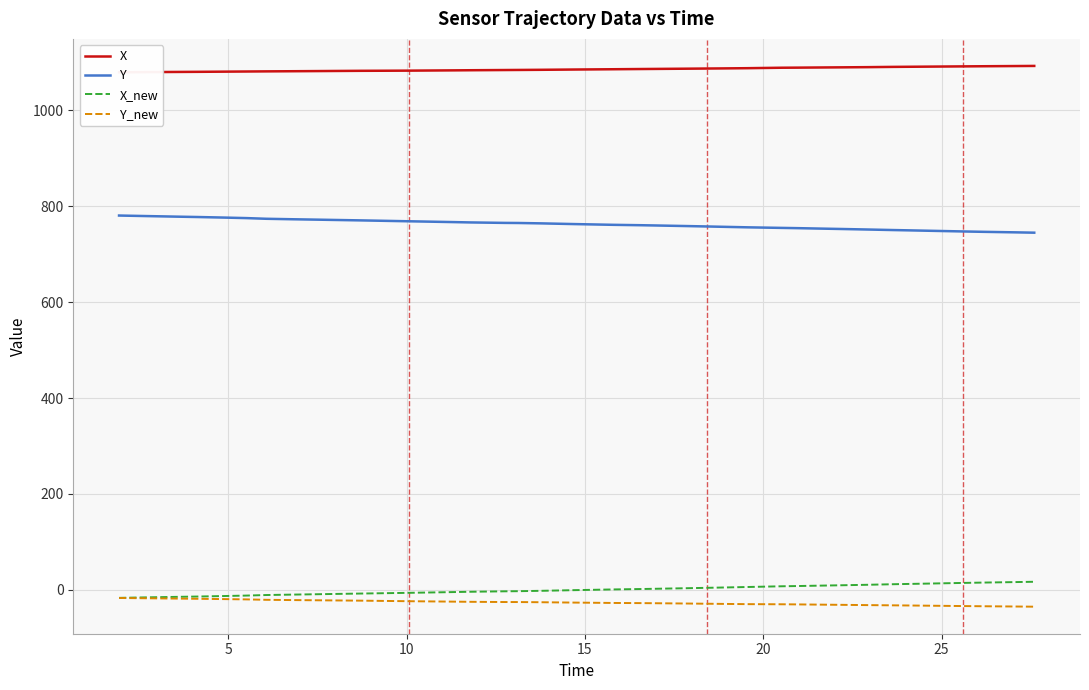

True or false: Y and Y_new intersect in this chart.

False